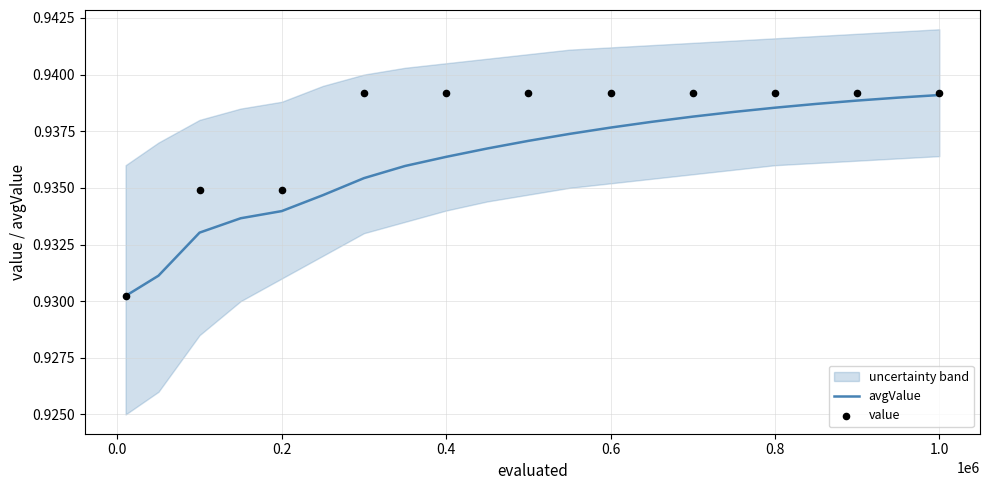

Which has a higher value, 100000 or 450000?

450000